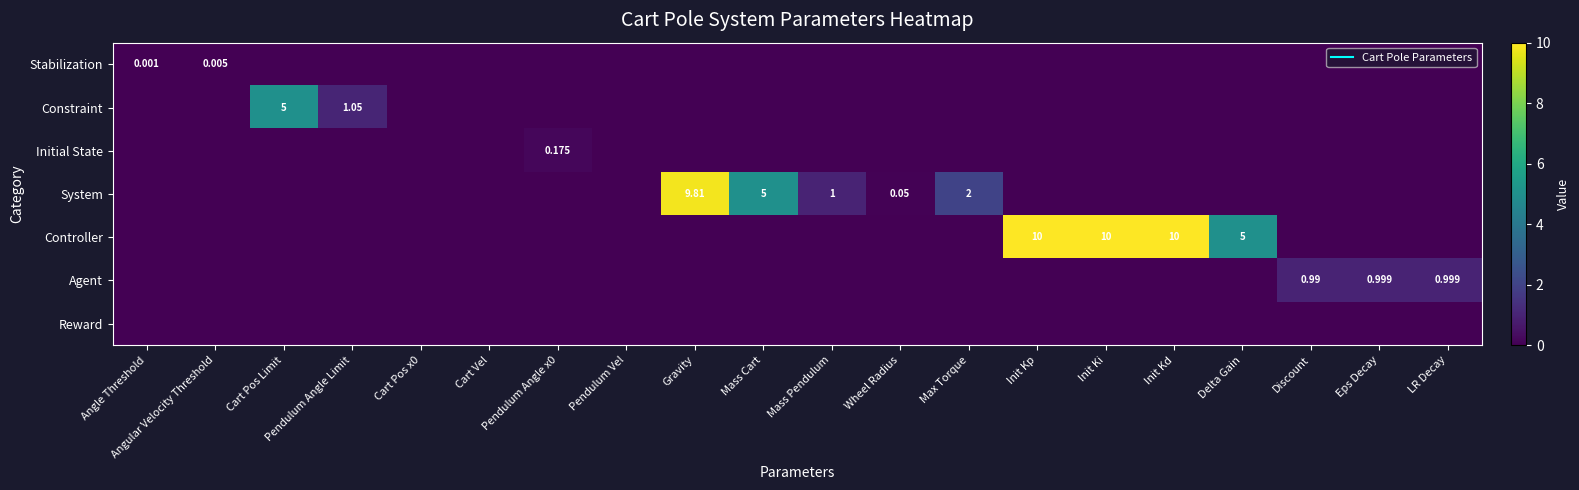

Rank the categories by Initial State value from lowest to highest.

Angle Threshold, Angular Velocity Threshold, Cart Pos Limit, Pendulum Angle Limit, Cart Pos x0, Cart Vel, Pendulum Vel, Gravity, Mass Cart, Mass Pendulum, Wheel Radius, Max Torque, Init Kp, Init Ki, Init Kd, Delta Gain, Discount, Eps Decay, LR Decay, Pendulum Angle x0